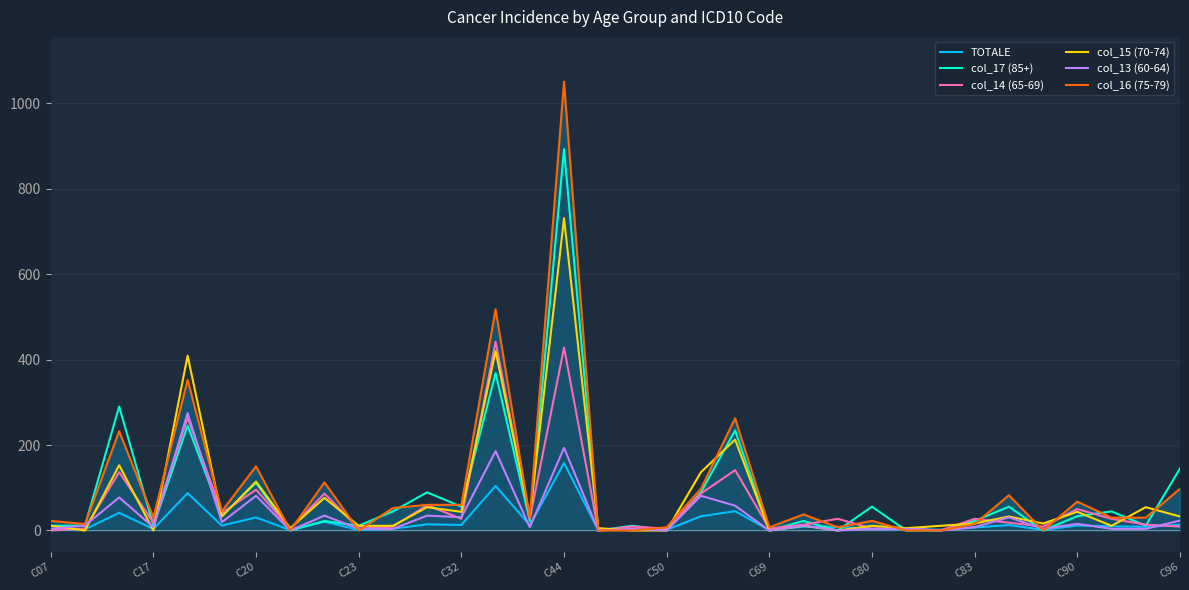

What is the maximum value for col_13 (60-64)?

274.5